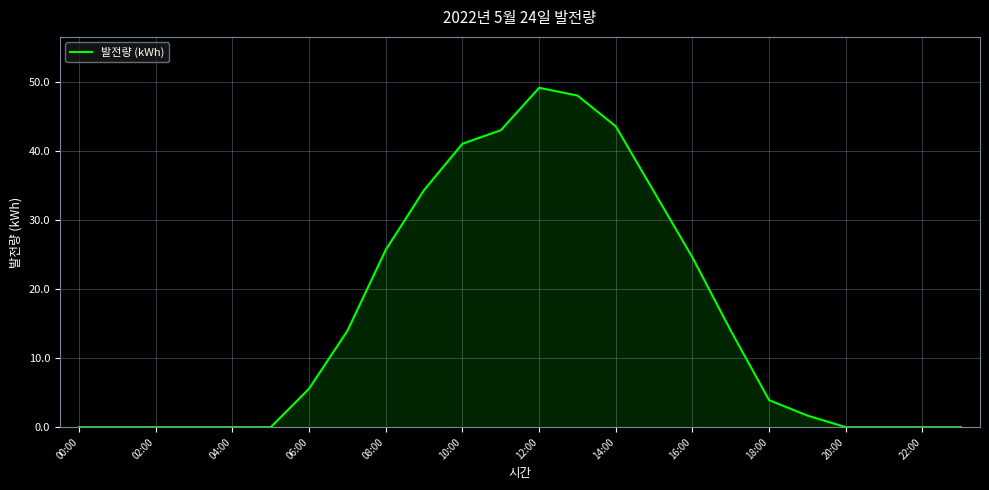

What is the greatest value displayed?

49.2